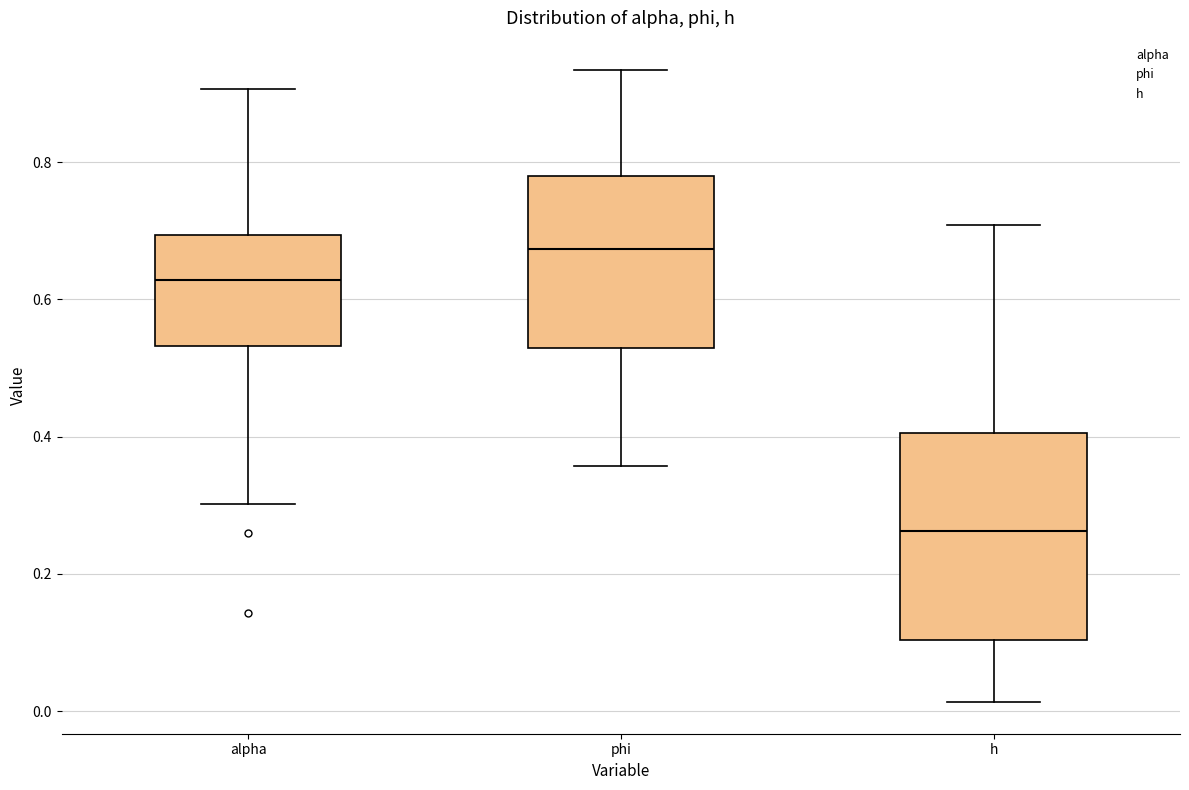

Reading left to right, read every box against the y-axis: the position of its median line, the range the box covers, and the ends of its whiskers. The values are not printed on the chart, so give them approximately, as read against the axis.

alpha: median 0.62, box 0.54 to 0.70, whiskers 0.30 to 0.90
phi: median 0.68, box 0.52 to 0.78, whiskers 0.36 to 0.94
h: median 0.26, box 0.10 to 0.40, whiskers 0.02 to 0.70